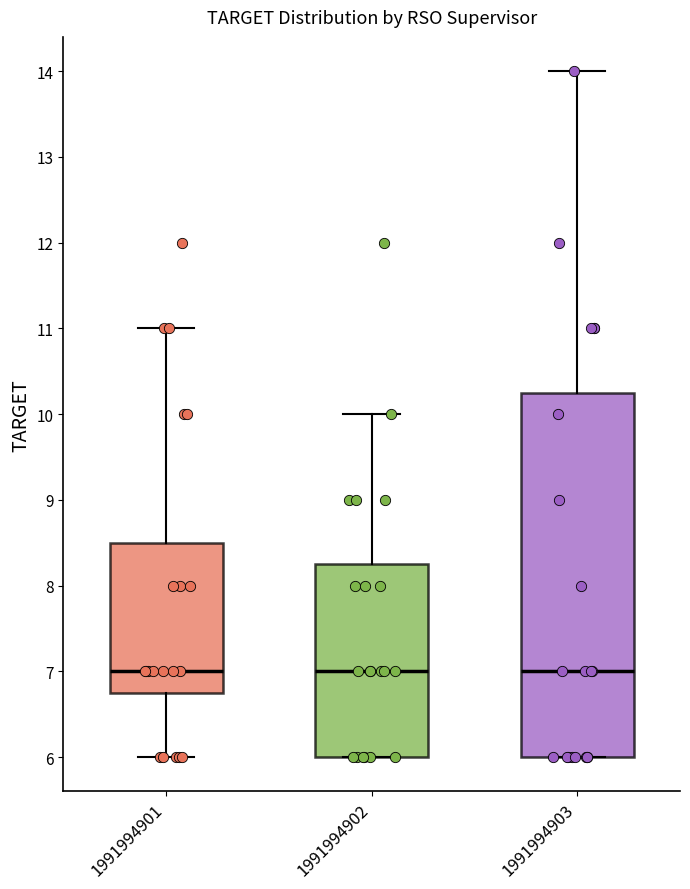

Reading left to right, transcribe this box plot: for each box, give where its median line is, the range the box spans, and where its two whiskers end, as read against the y-axis. The values are not printed on the chart, so give them approximately, as read against the axis.

1991994901: median 7.0, box 6.8 to 8.5, whiskers 6.0 to 11.0
1991994902: median 7.0, box 6.0 to 8.3, whiskers 6.0 to 10.0
1991994903: median 7.0, box 6.0 to 10.3, whiskers 6.0 to 14.0